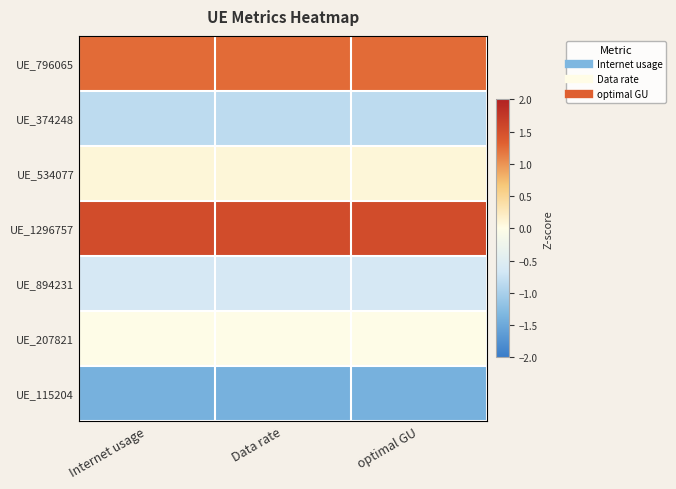

Reading left to right, transcribe all the data shown in this chart.

UE_796065: Internet usage=1.3	Data rate=1.3	optimal GU=1.3
UE_374248: Internet usage=-0.8	Data rate=-0.8	optimal GU=-0.8
UE_534077: Internet usage=0.1	Data rate=0.1	optimal GU=0.1
UE_1296757: Internet usage=1.5	Data rate=1.5	optimal GU=1.5
UE_894231: Internet usage=-0.6	Data rate=-0.6	optimal GU=-0.6
UE_207821: Internet usage=-0.0	Data rate=-0.0	optimal GU=-0.0
UE_115204: Internet usage=-1.4	Data rate=-1.4	optimal GU=-1.4